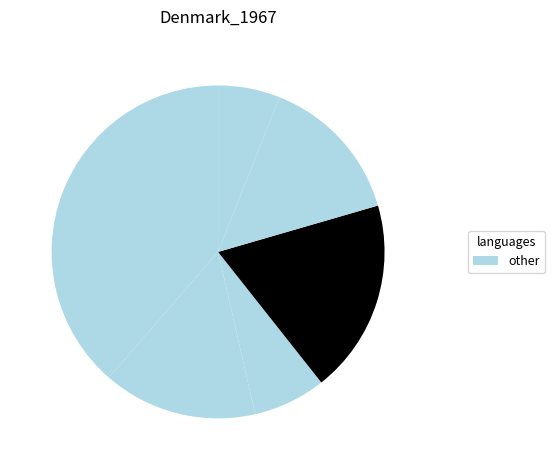

How many slices are in this pie chart?

6